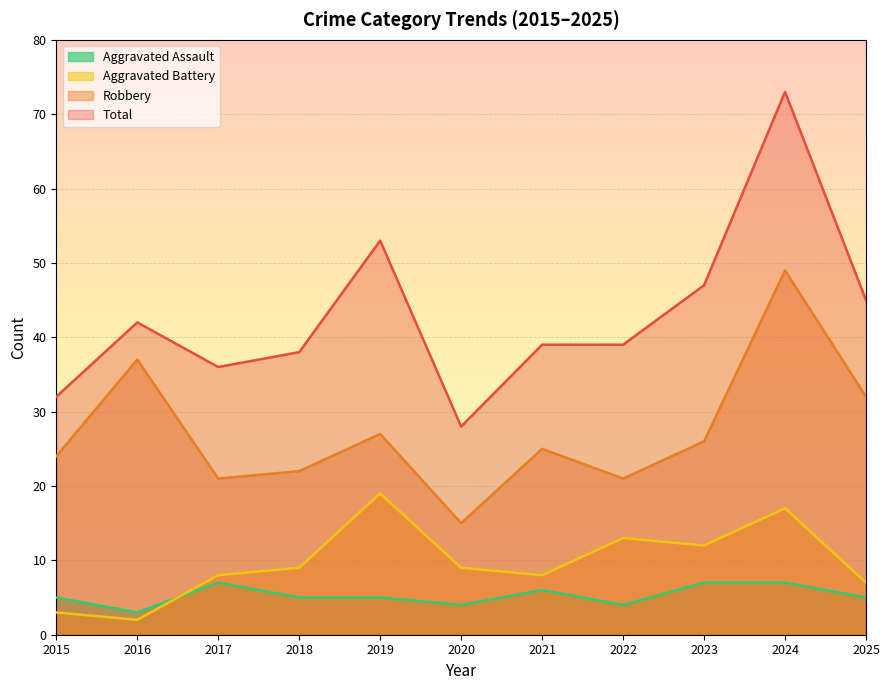

Read the Aggravated Battery value at 2020, to the nearest 10.

10